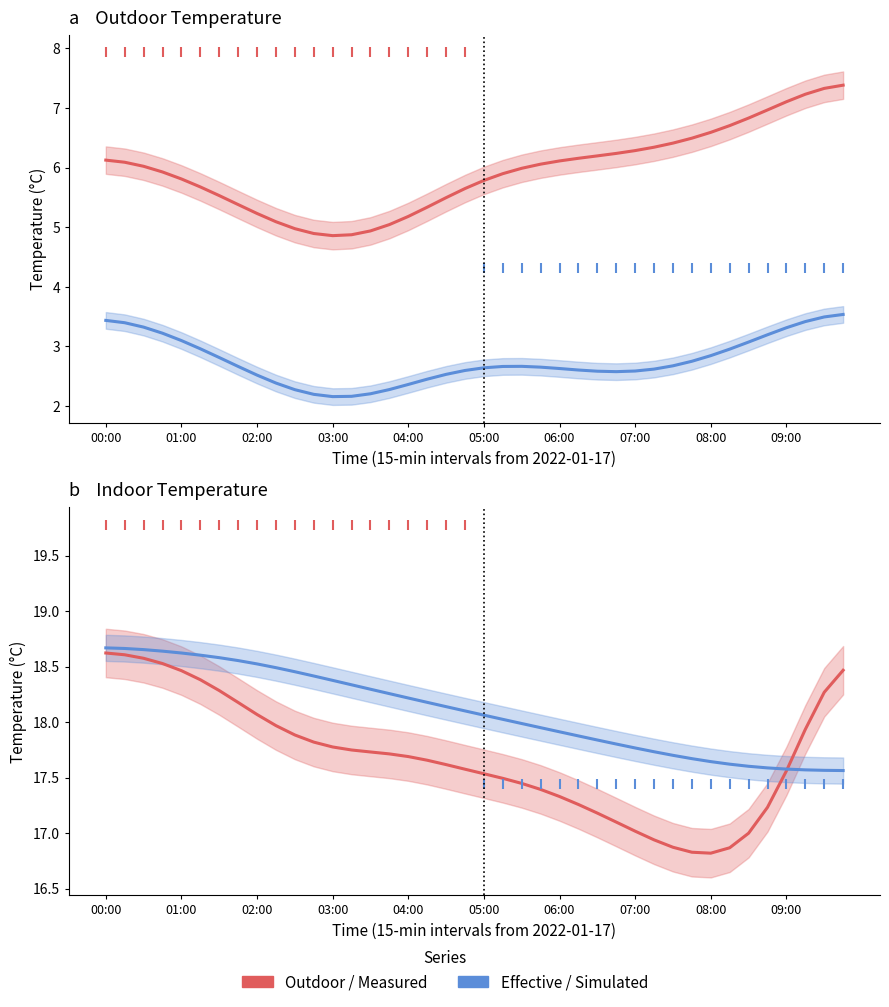

Is the value of T_out_e_avg_C at 10 greater than the value of T_in_avg_C at 38?

No